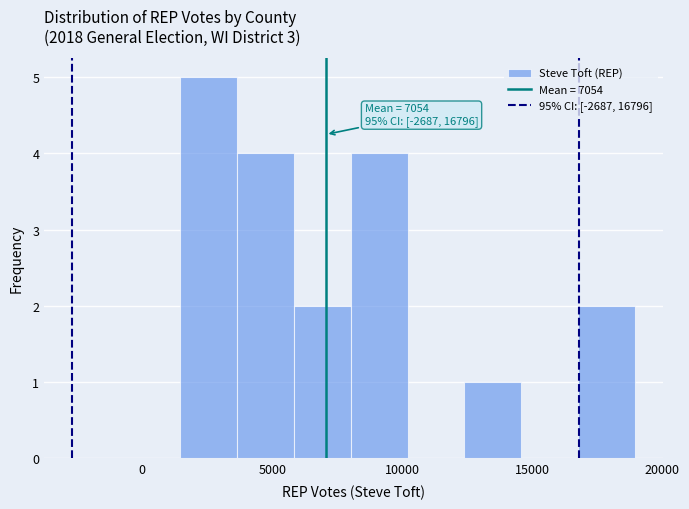

Which range on the x-axis has the tallest bar?

1500 to 3500